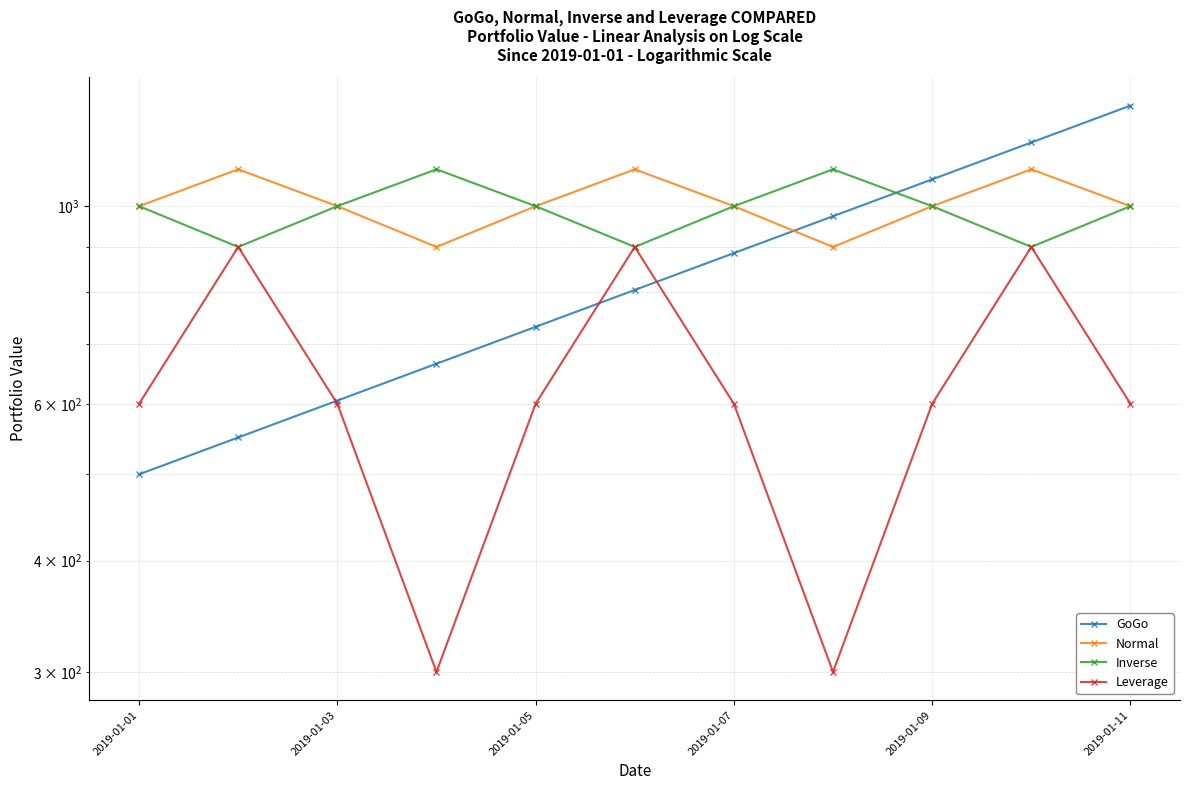

How many values in the Normal series are below 1000?

2